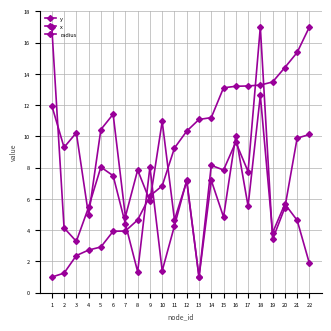

Reading left to right, what are all the values shown in this chart?

y: 1.0	1.3	2.4	2.7	2.9	3.9	3.9	4.7	6.2	6.8	9.3	10.3	11.1	11.2	13.1	13.2	13.2	13.3	13.5	14.4	15.4	17.0
x: 17.0	4.1	3.3	5.5	8.0	7.5	4.4	1.3	8.1	1.4	4.3	7.2	1.0	7.2	4.8	10.0	5.5	12.6	3.8	5.7	4.6	1.9
radius: 12.0	9.3	10.2	4.9	10.4	11.4	4.9	7.8	5.9	11.0	4.7	7.1	1.0	8.1	7.8	9.6	7.7	17.0	3.4	5.4	9.9	10.1